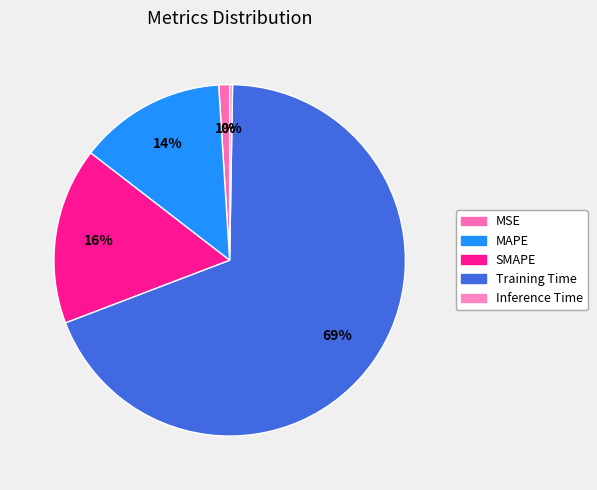

Is Training Time the majority of the pie?

Yes